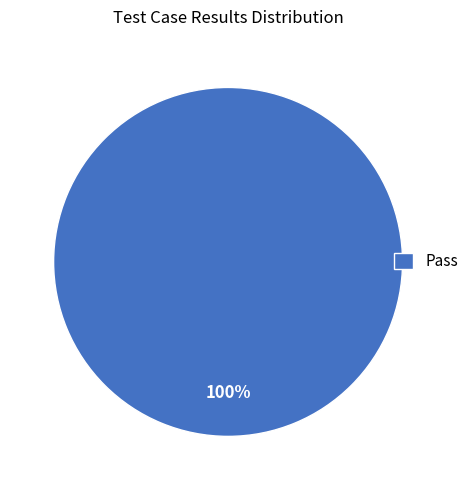

True or false: Pass accounts for 89% of the total.

False